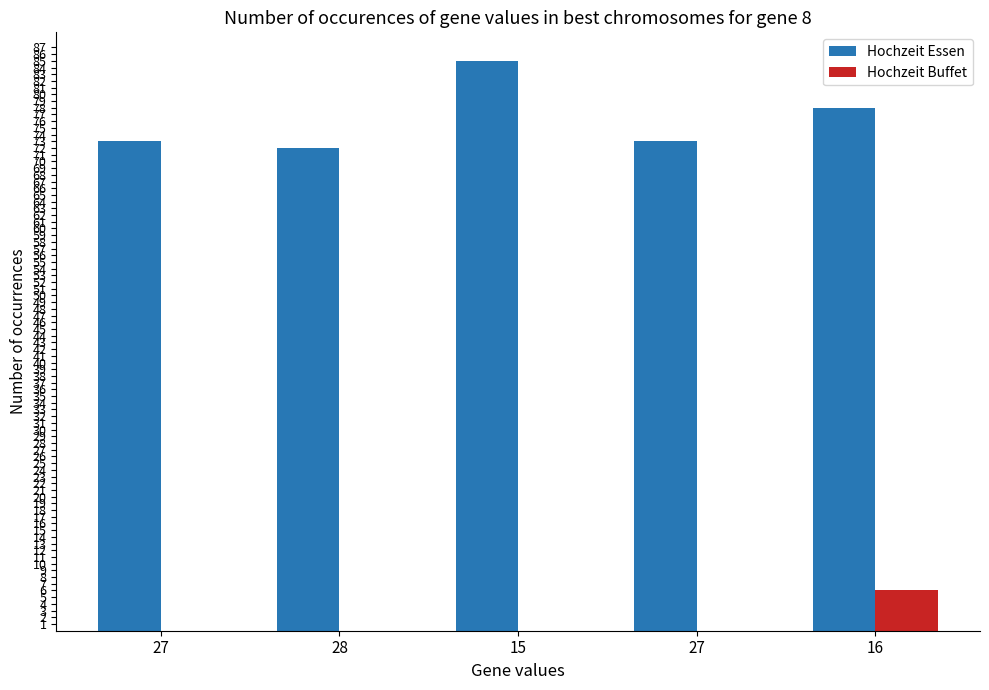

Count the number of categories in the chart.

5